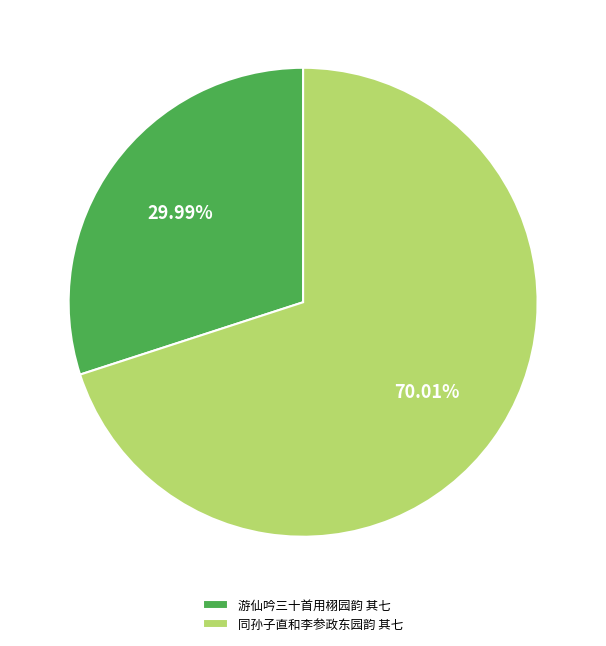

To the nearest percent, what portion does 同孙子直和李参政东园韵 其七 represent?

70%